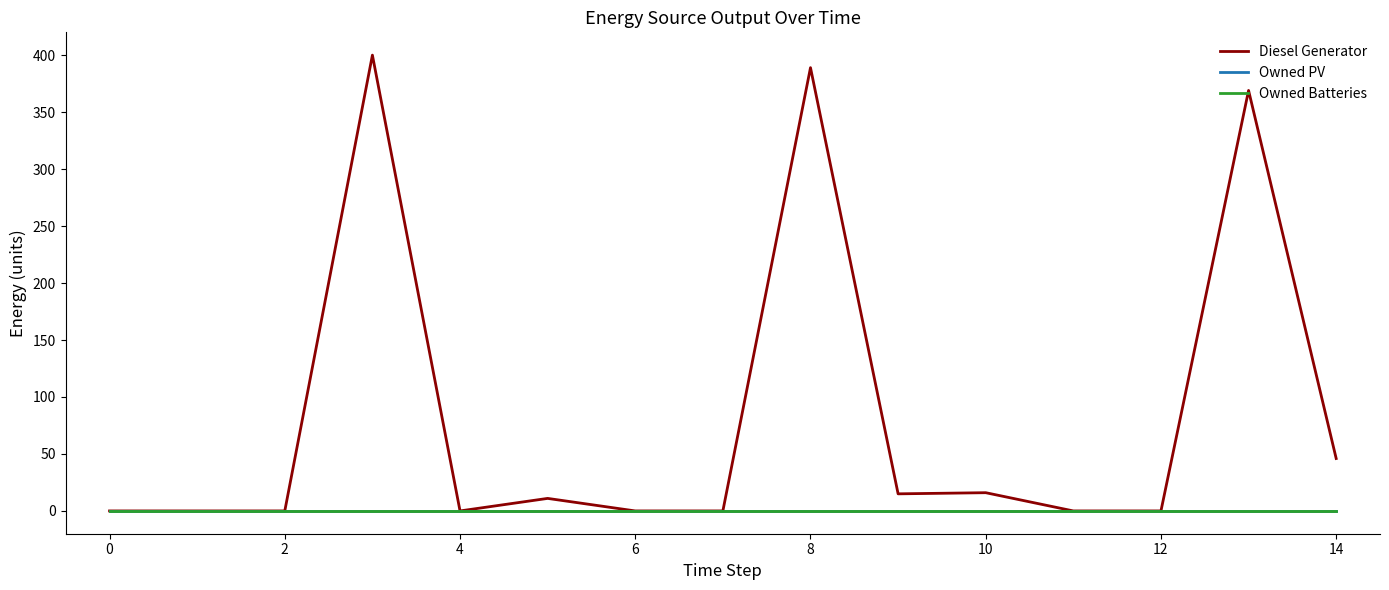

True or false: Owned Batteries and Diesel Generator intersect in this chart.

False